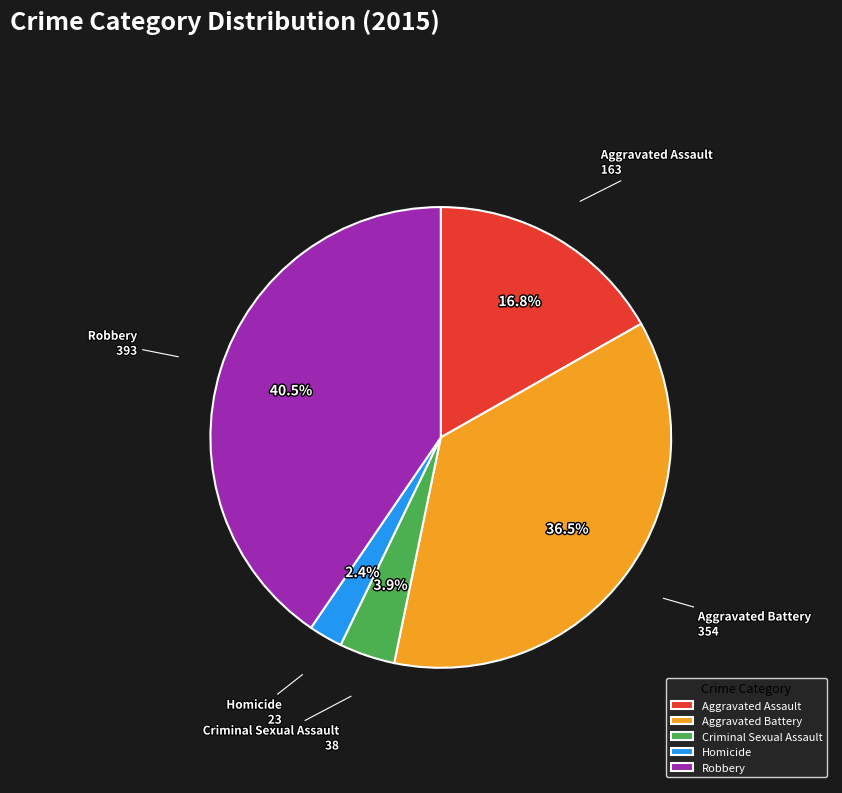

Which slice is the smallest?

Homicide